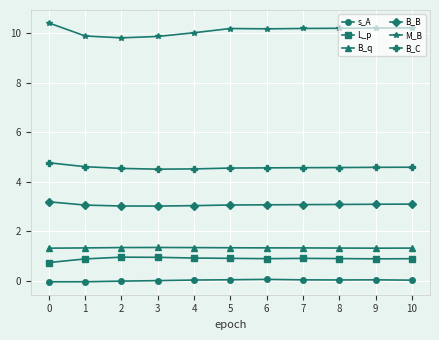

What is the highest value of the L_p series?

1.0